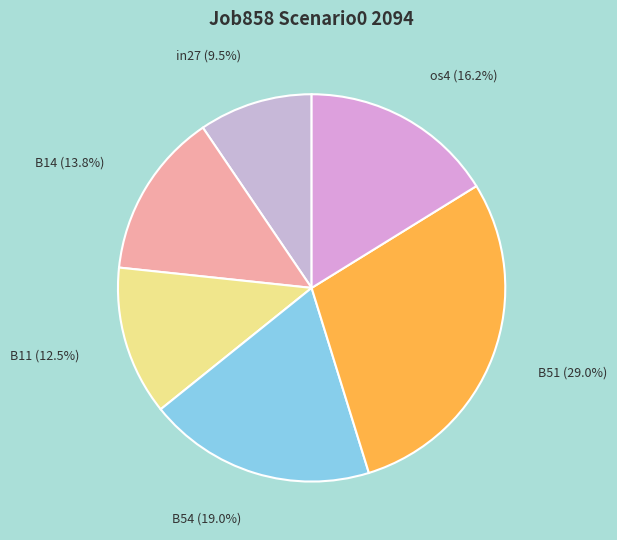

Rank the categories by value from lowest to highest.

in27, B11, B14, os4, B54, B51